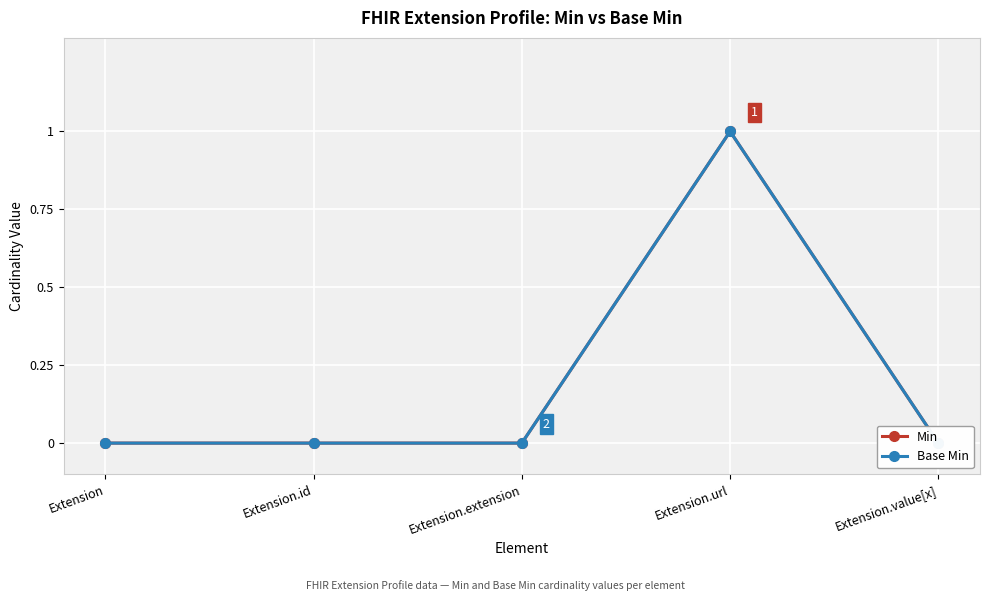

How many values in the Min series exceed 0?

1